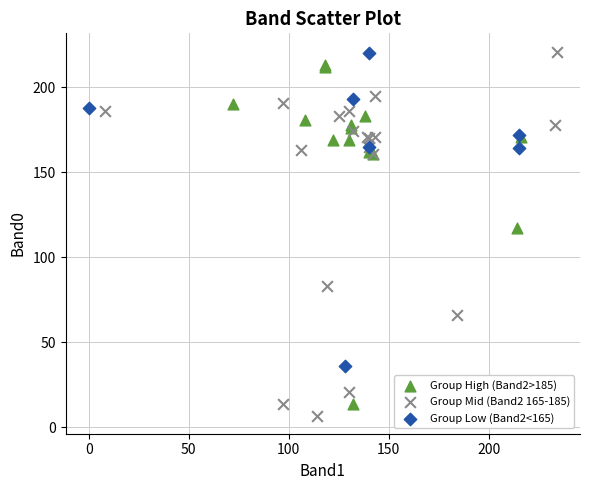

What are all the series names shown in the legend?

Group High (Band2>185), Group Mid (Band2 165-185), Group Low (Band2<165)